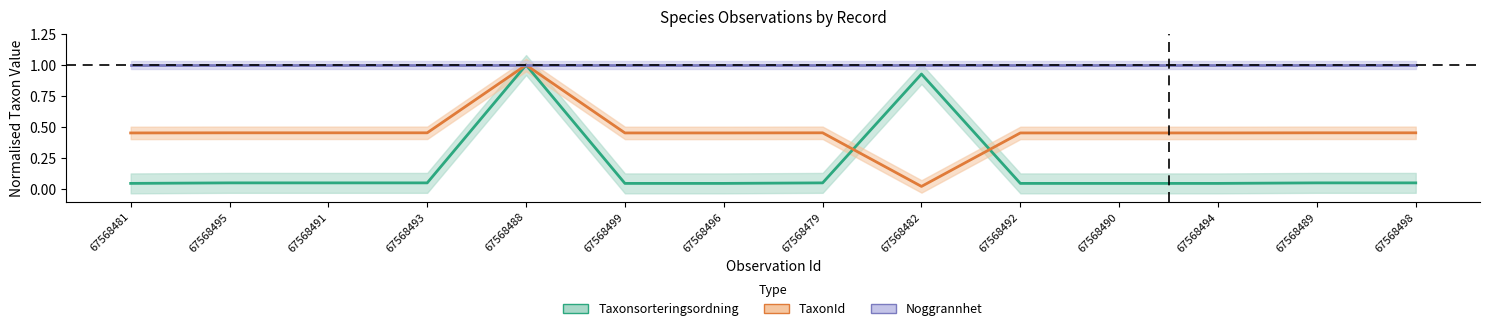

Is it true that TaxonId equals 1.0 at 67568488?

True